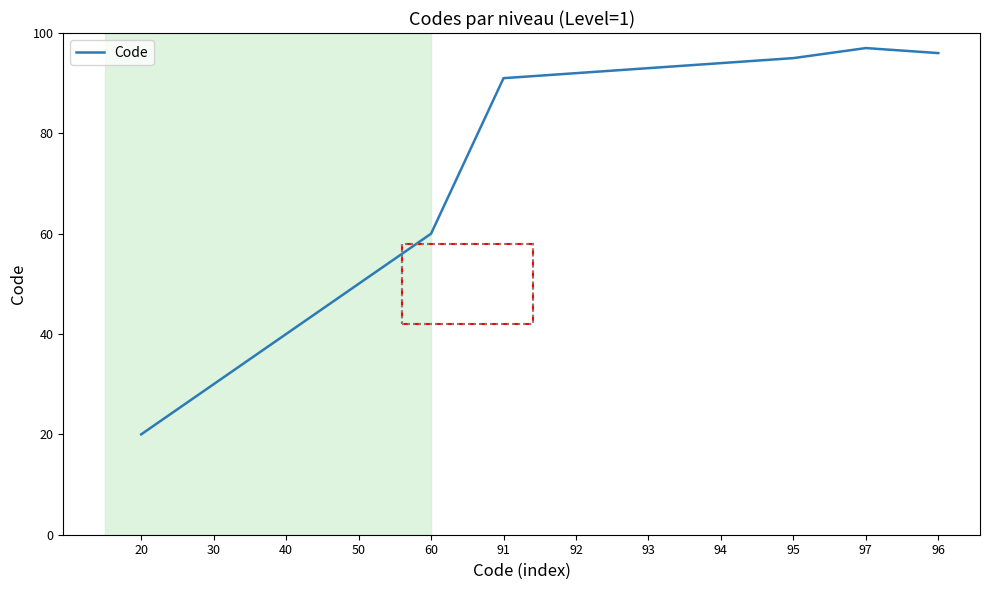

What is the sum of the values at 60 and 96?

156